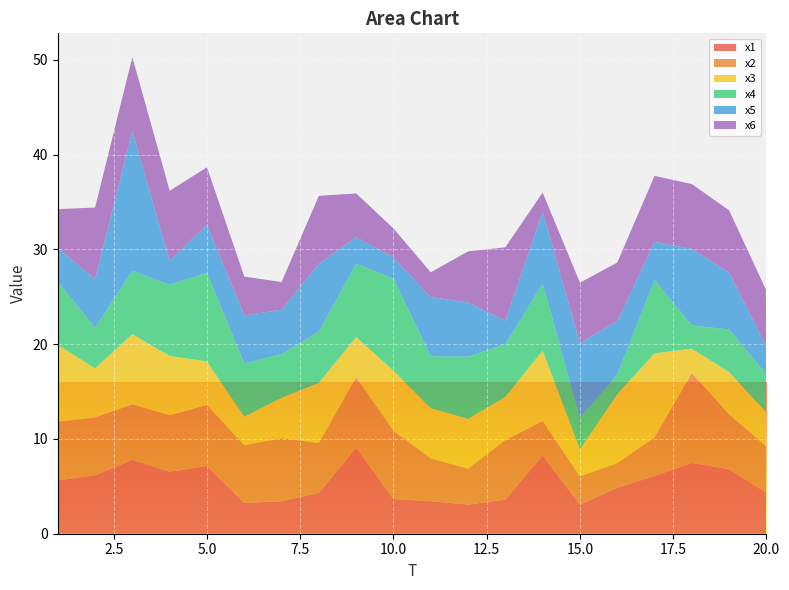

Reading left to right, what are all the values shown in this chart?

x1: 1=5.6	2=6.2	3=7.8	4=6.5	5=7.1	6=3.3	7=3.4	8=4.3	9=9.1	10=3.7	11=3.4	12=3.1	13=3.6	14=8.2	15=3.1	16=4.9	17=6.1	18=7.5	19=6.8	20=4.3
x2: 1=6.2	2=6.1	3=5.8	4=6.0	5=6.4	6=6.1	7=6.6	8=5.3	9=7.4	10=7.2	11=4.5	12=3.8	13=6.3	14=3.6	15=3.0	16=2.6	17=4.1	18=9.5	19=5.8	20=4.9
x3: 1=8.1	2=5.2	3=7.4	4=6.3	5=4.6	6=3.0	7=4.3	8=6.4	9=4.3	10=6.3	11=5.3	12=5.3	13=4.6	14=7.4	15=2.9	16=7.3	17=8.9	18=2.6	19=4.5	20=3.6
x4: 1=6.7	2=4.3	3=6.7	4=7.5	5=9.4	6=5.6	7=4.6	8=5.4	9=7.7	10=9.7	11=5.5	12=6.6	13=5.5	14=7.1	15=3.3	16=2.1	17=7.7	18=2.5	19=4.5	20=4.0
x5: 1=3.6	2=5.2	3=14.7	4=2.5	5=5.1	6=5.1	7=4.7	8=7.1	9=2.8	10=2.2	11=6.3	12=5.7	13=2.5	14=7.6	15=7.9	16=5.6	17=4.0	18=8.1	19=6.0	20=2.9
x6: 1=4.1	2=7.5	3=7.8	4=7.4	5=6.0	6=4.1	7=2.9	8=7.2	9=4.6	10=3.1	11=2.6	12=5.4	13=7.7	14=2.0	15=6.4	16=6.2	17=7.0	18=6.8	19=6.6	20=5.9